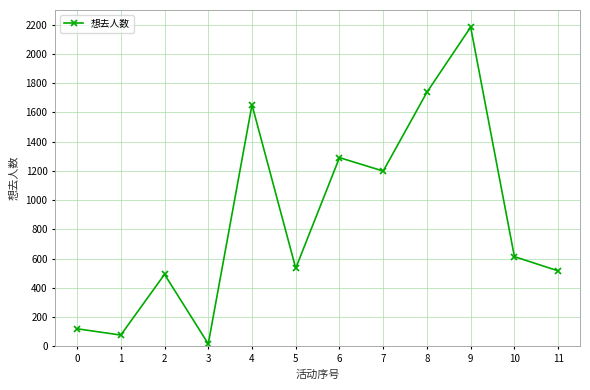

What is the maximum value shown in the chart?

2183